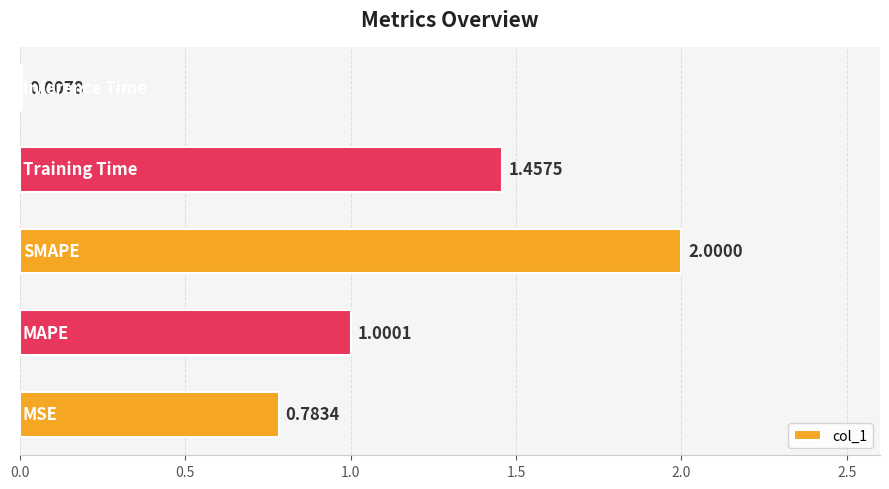

What is the sum of all values?

5.2